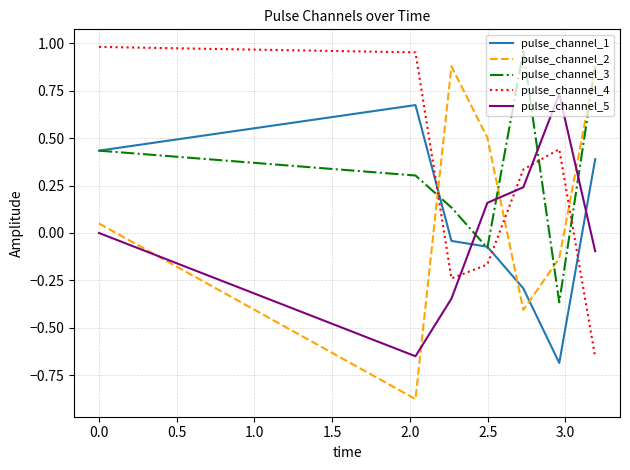

Rank the series by their average value, from lowest to highest.

pulse_channel_5, pulse_channel_1, pulse_channel_2, pulse_channel_4, pulse_channel_3